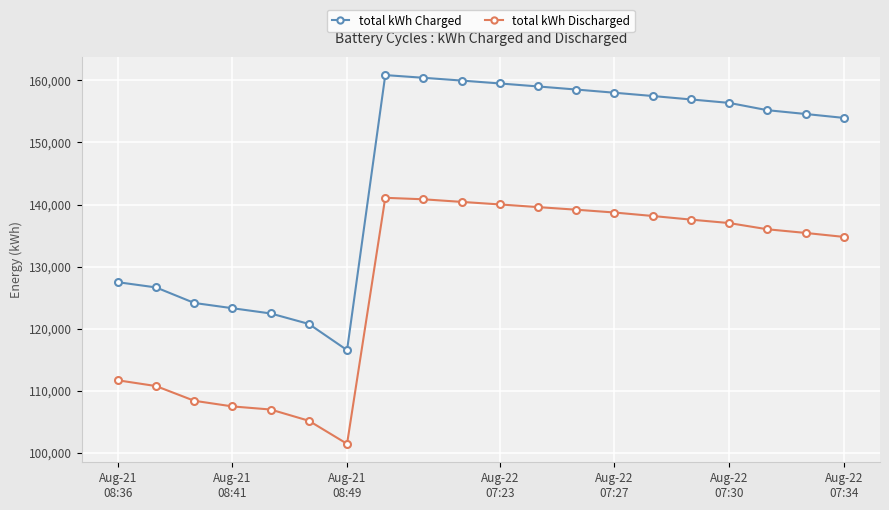

List the series in order of their peak value, lowest first.

total kWh Discharged, total kWh Charged